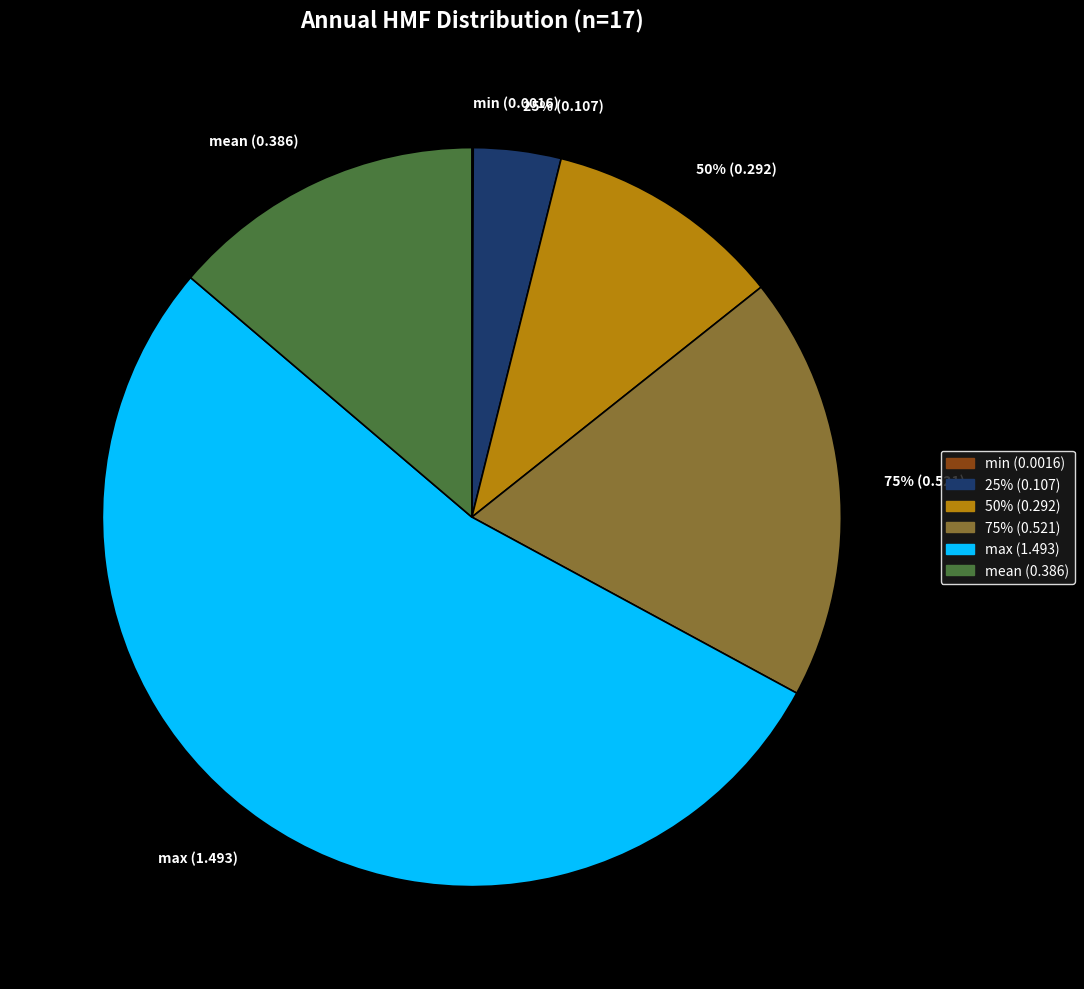

Count the number of slices in the pie.

8